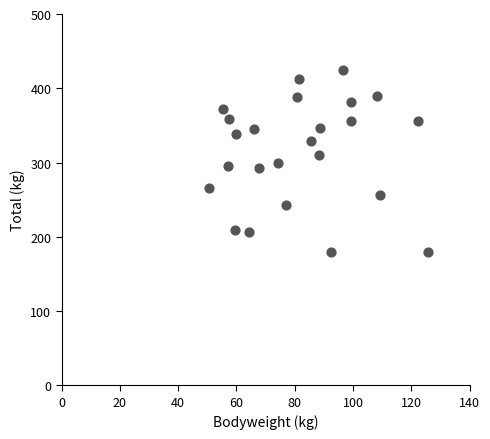

What is the range of X values (max minus min)?

75.2